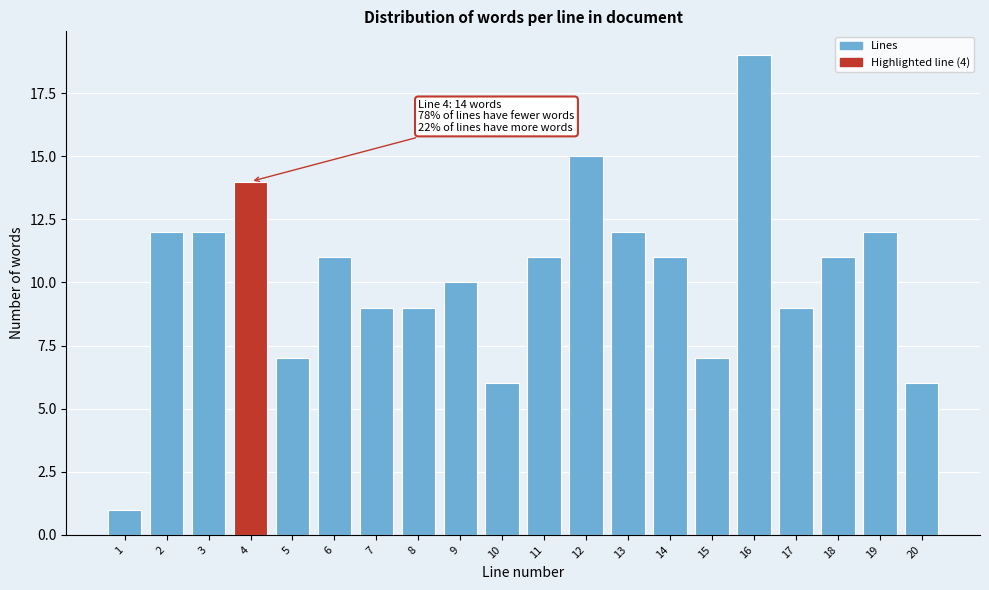

Reading left to right, list all the values displayed in this chart.

1=1	2=12	3=12	4=14	5=7	6=11	7=9	8=9	9=10	10=6	11=11	12=15	13=12	14=11	15=7	16=19	17=9	18=11	19=12	20=6